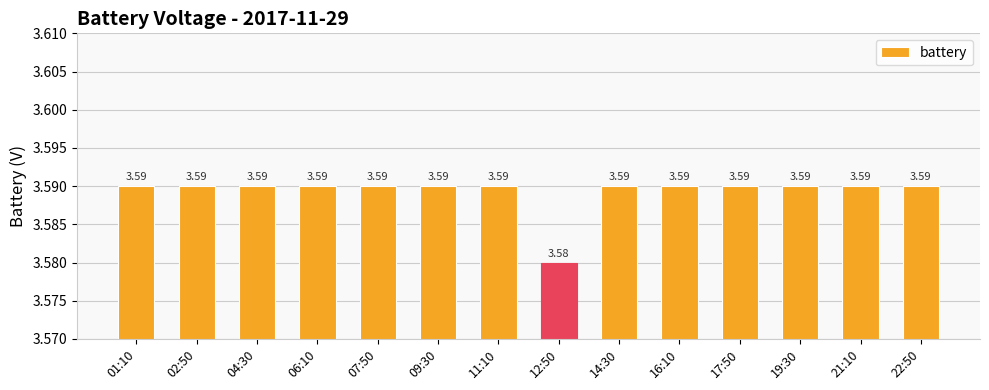

What is the sum of the values at 21:10 and 06:10?

7.2